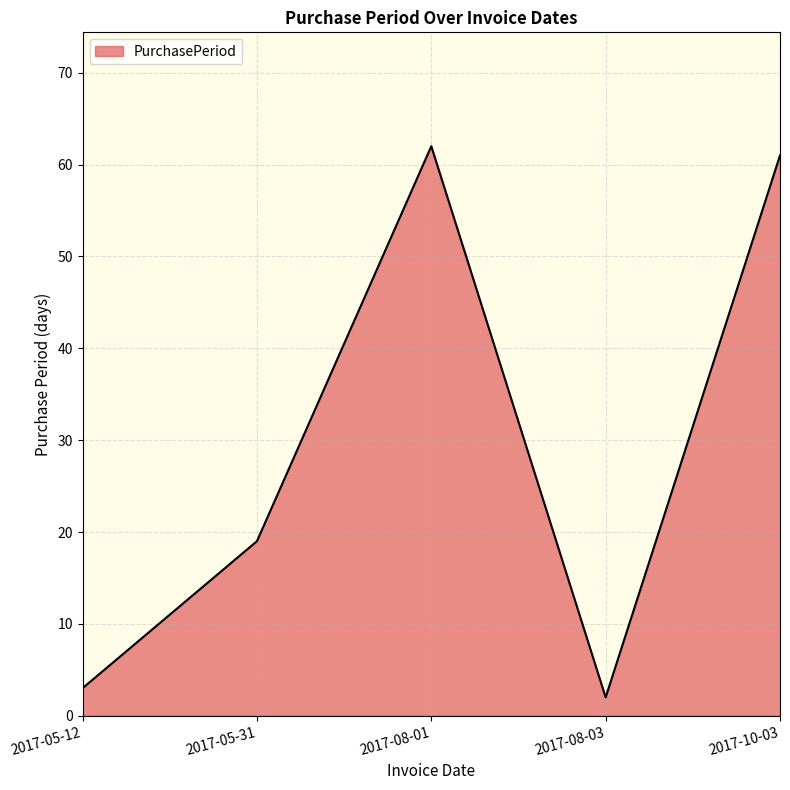

What is the ratio of the value at 2017-10-03 to the value at 2017-08-03?

30.5